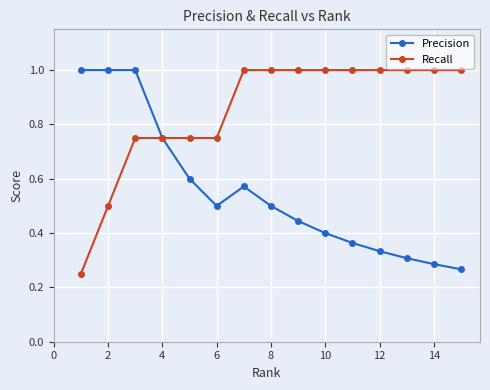

What is the maximum value shown in the chart?

1.0